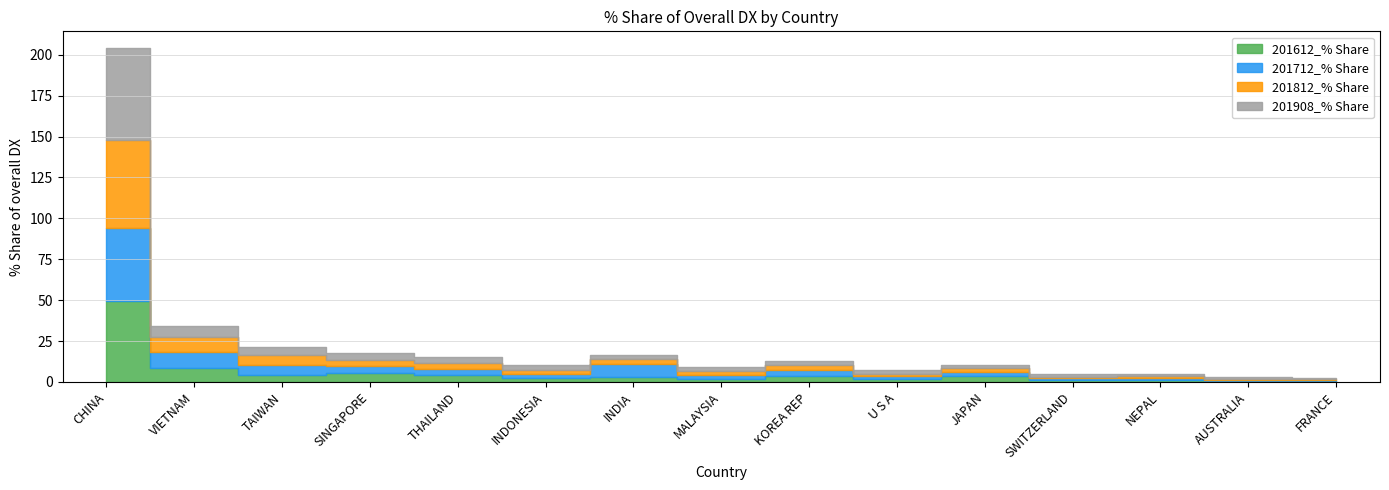

What is the average value of the 201908_% Share series?

6.3